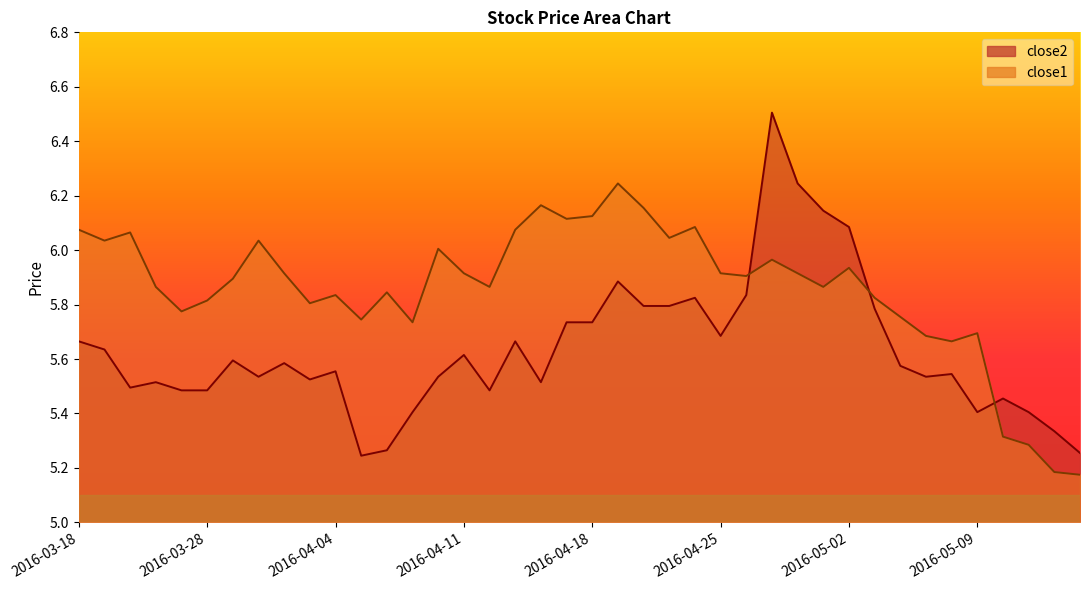

Rank the series by their average value, from highest to lowest.

close1, close2